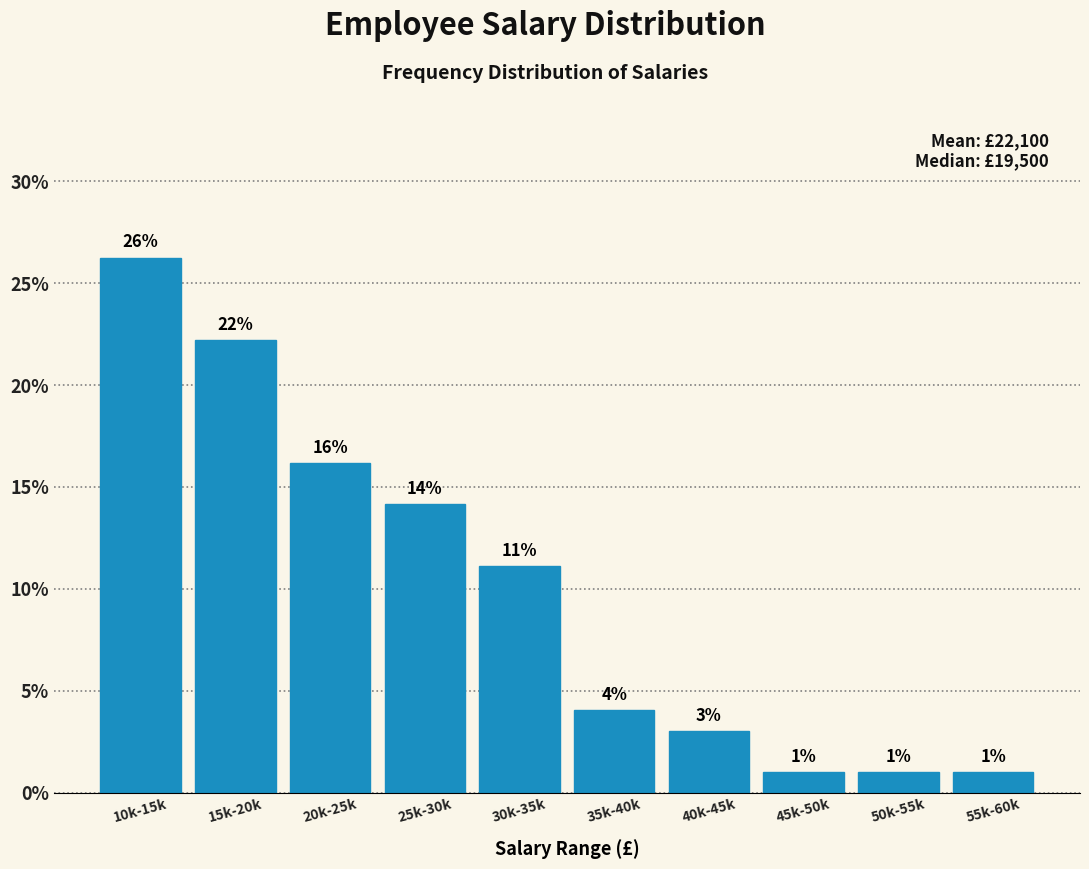

Between 40k-45k and 55k-60k, which is larger?

40k-45k